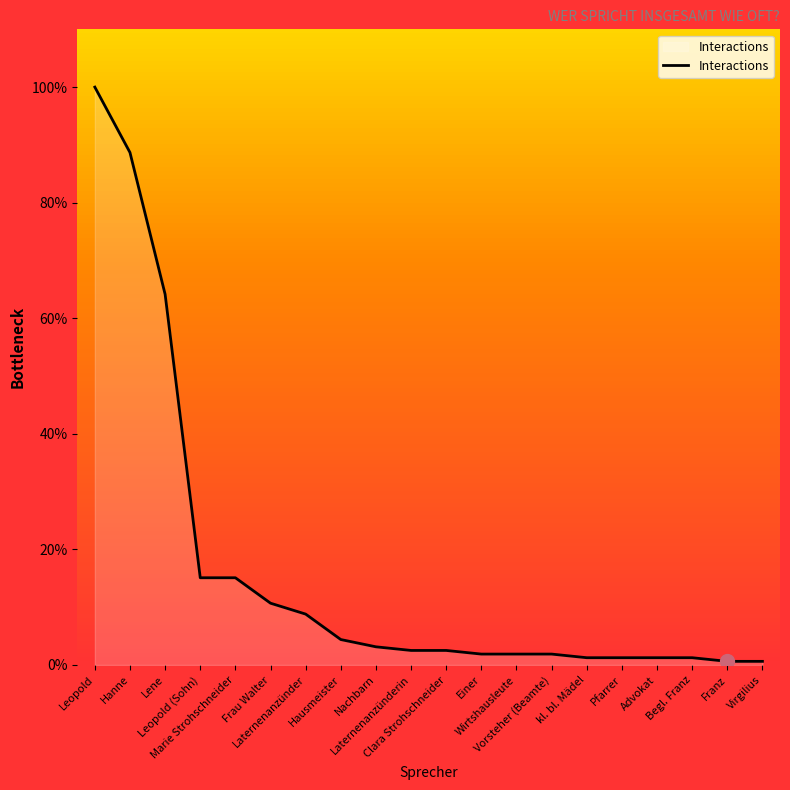

What is the approximate value at Advokat?

1.3